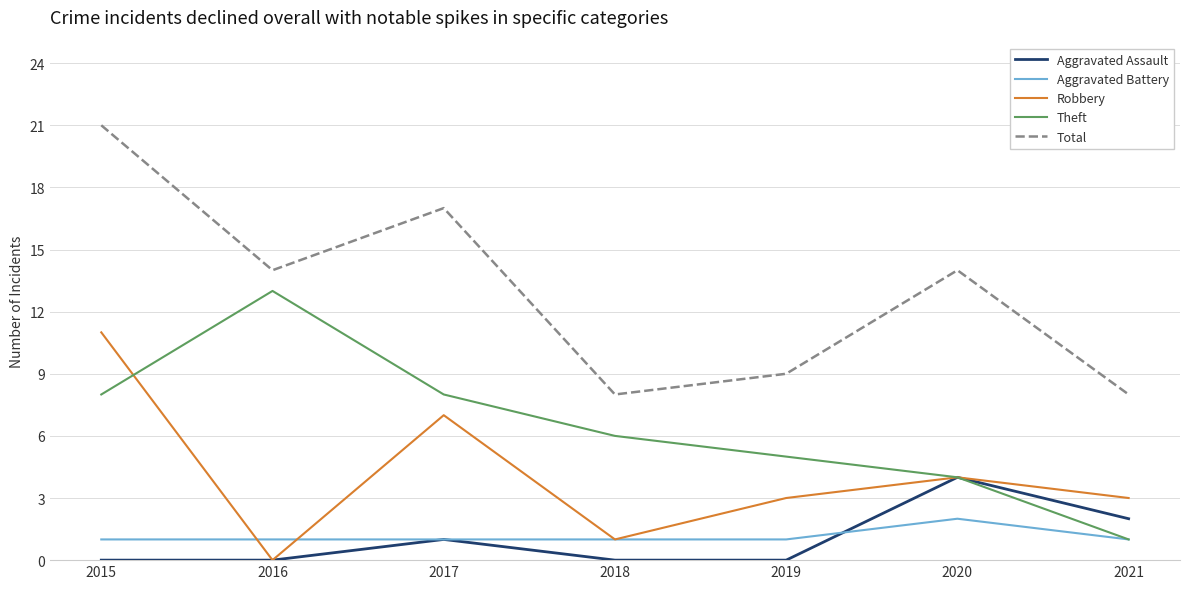

What is the spread (max minus min) of values at 2016?

14